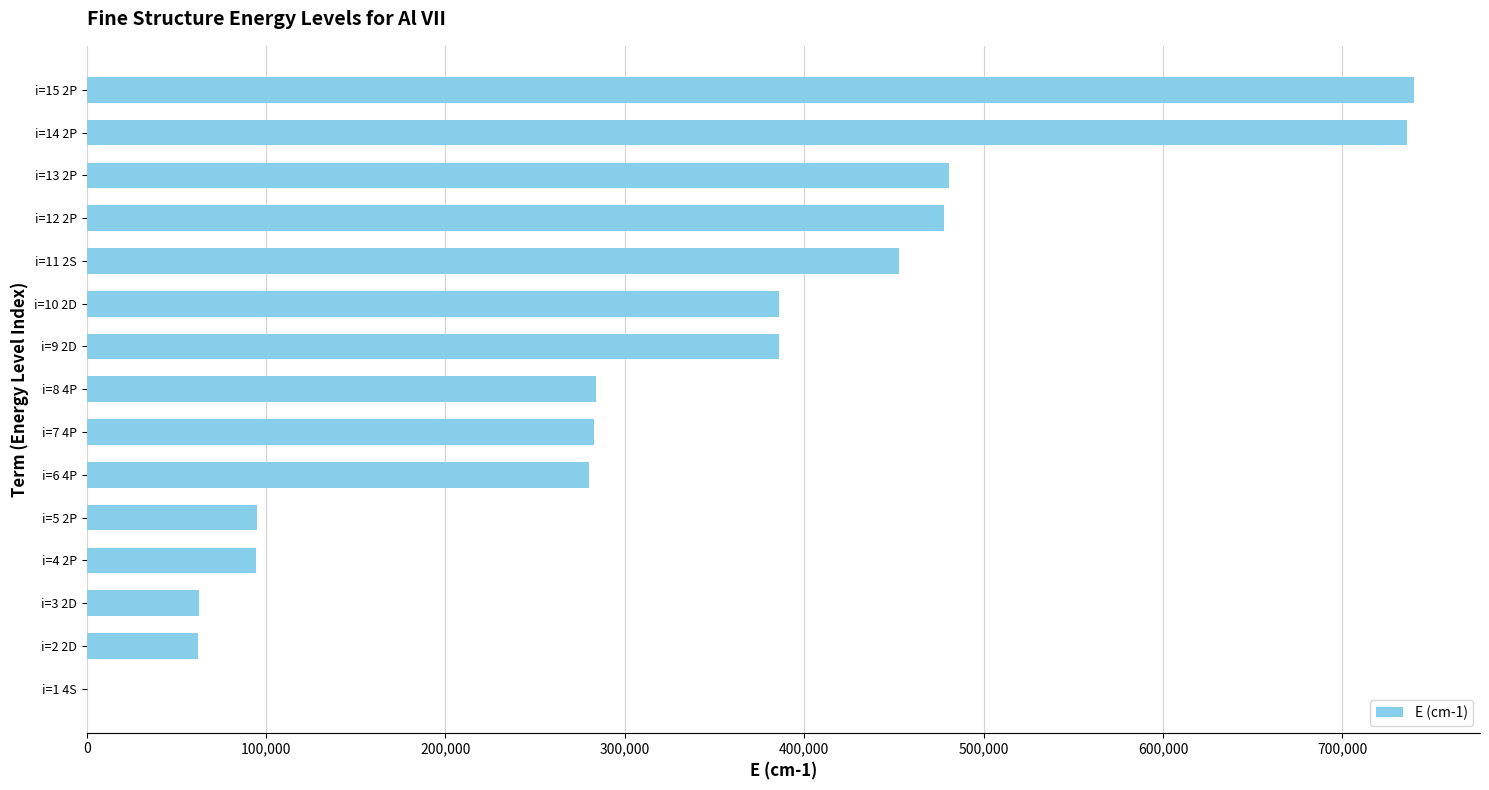

Where is the data nearest to the value 369854?

i=10 2D